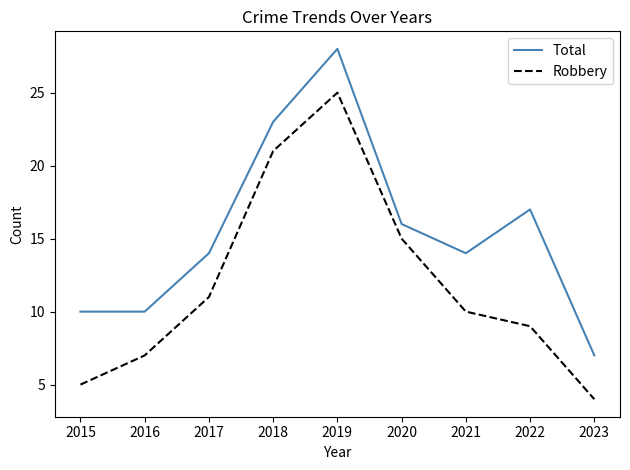

The value of Robbery at 2023 is 4. True or false?

True